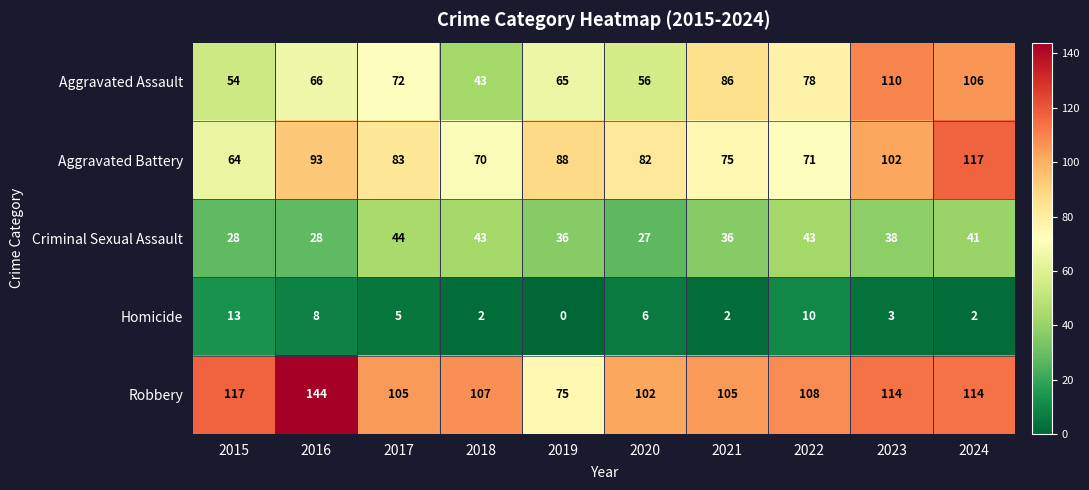

At which label is Homicide closest to 6?

2020